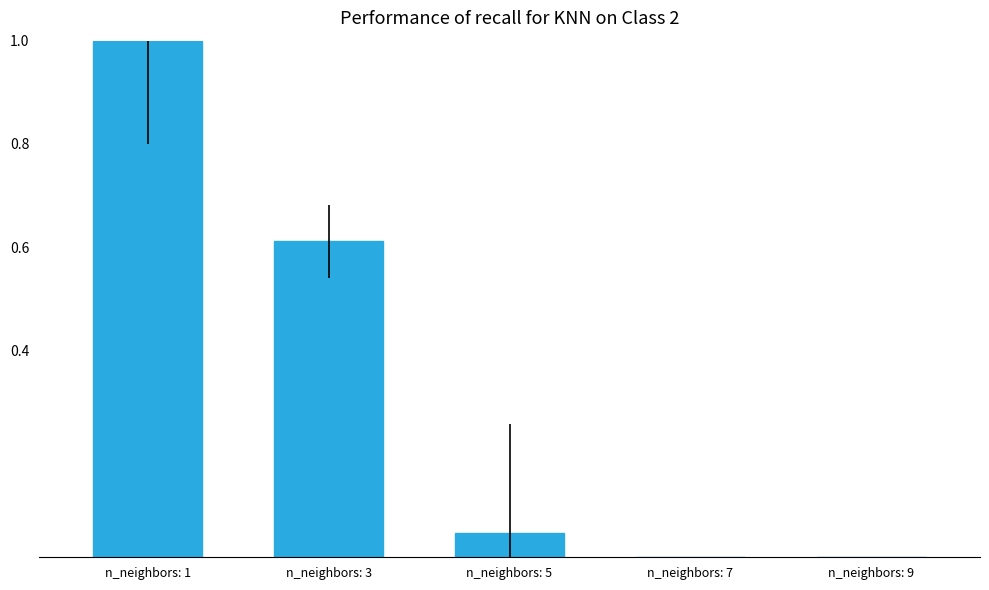

Count the number of data series in this chart.

1